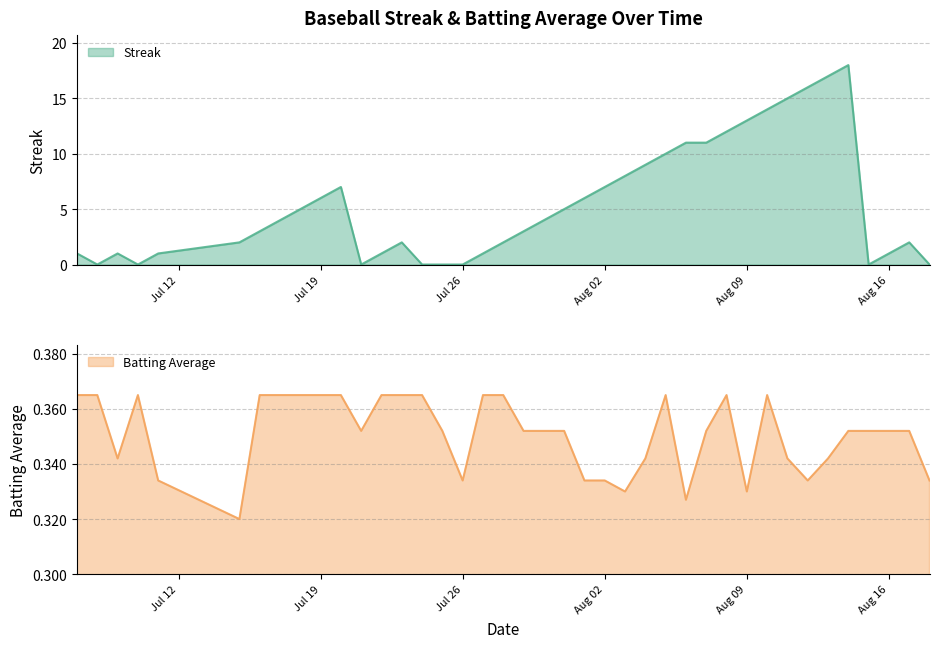

Which series has the largest total across all categories?

Streak